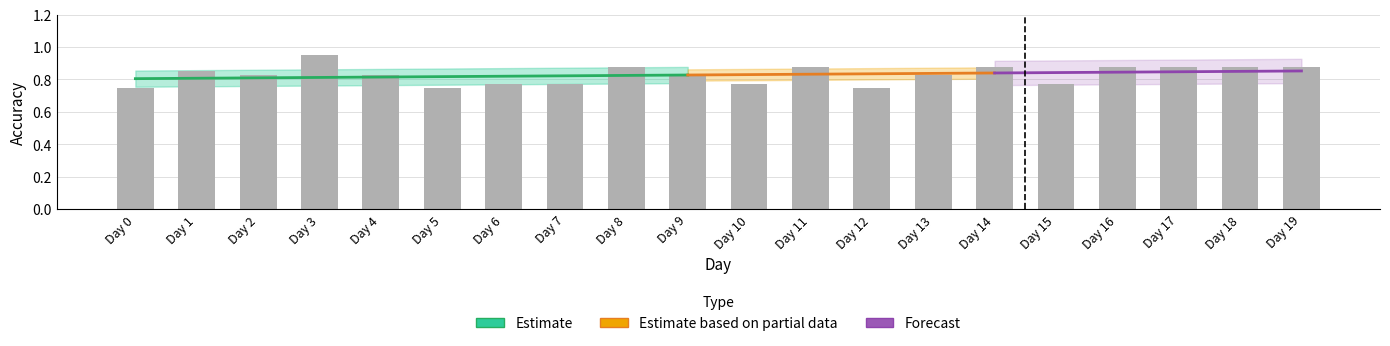

Between Day 1 and Day 8, which series saw the biggest shift?

Accuracy